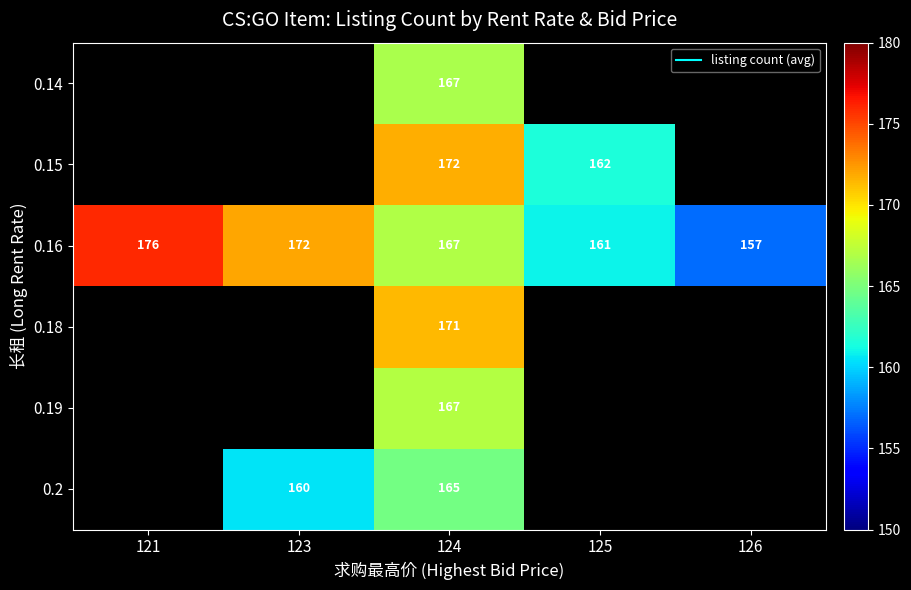

At which category is the sum across all series the highest?

124